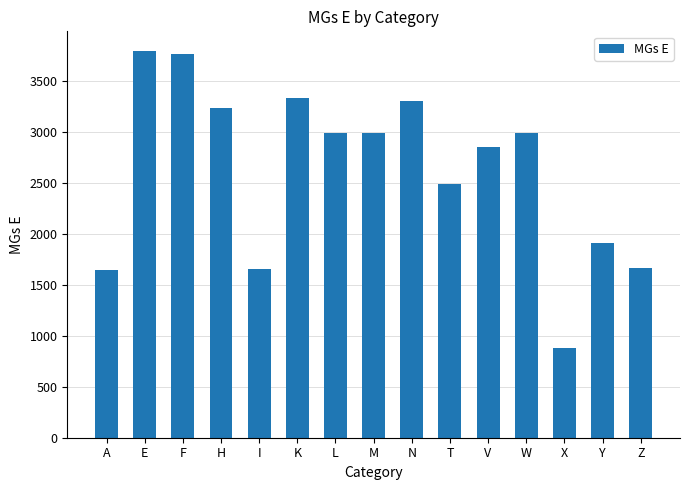

What is the change in value from I to L?

+1326